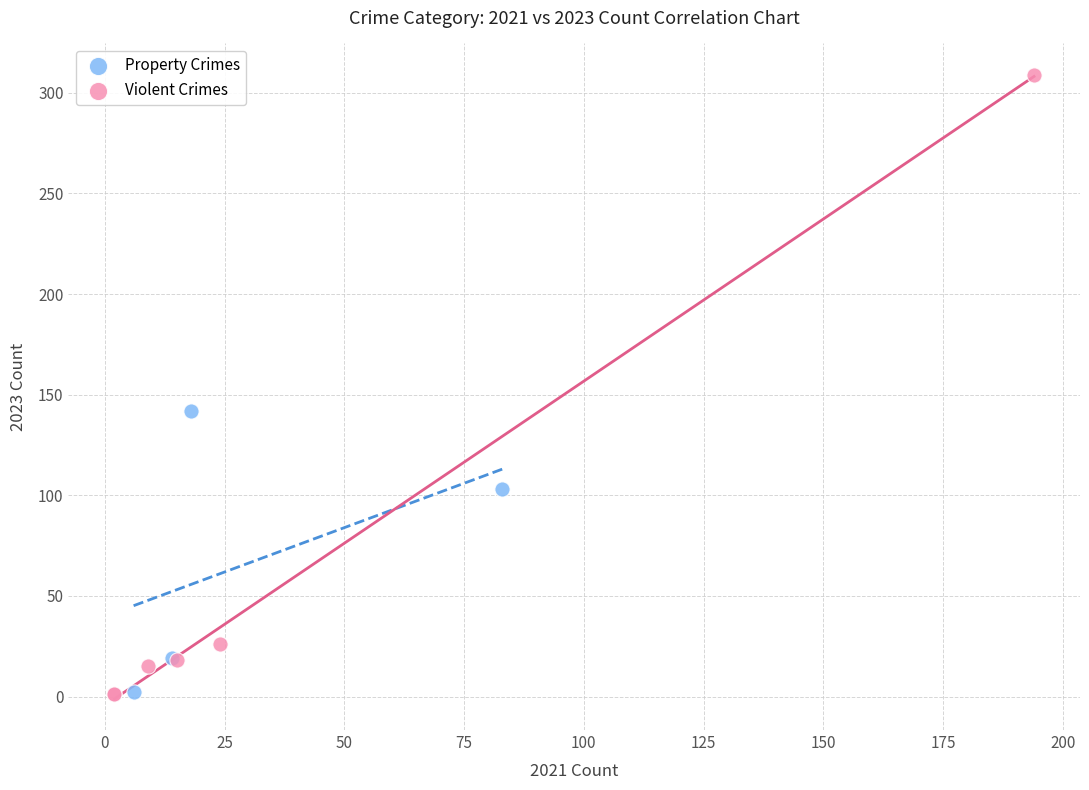

Which series contains the highest Y value?

Violent Crimes